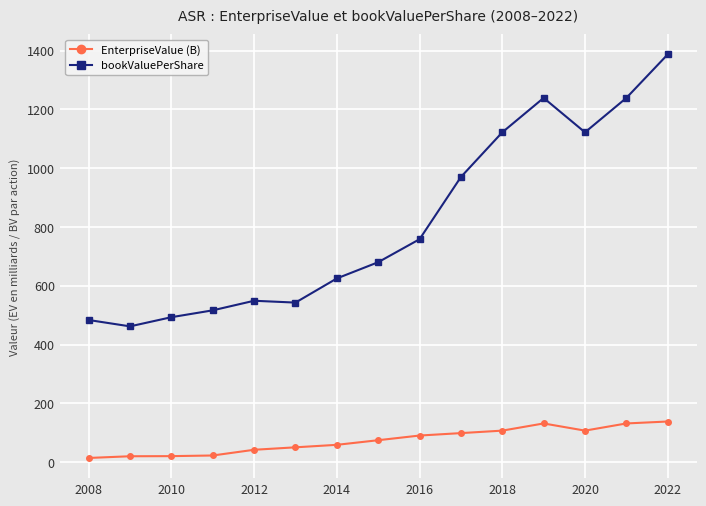

Is this an area chart (filled region under the line)?

No